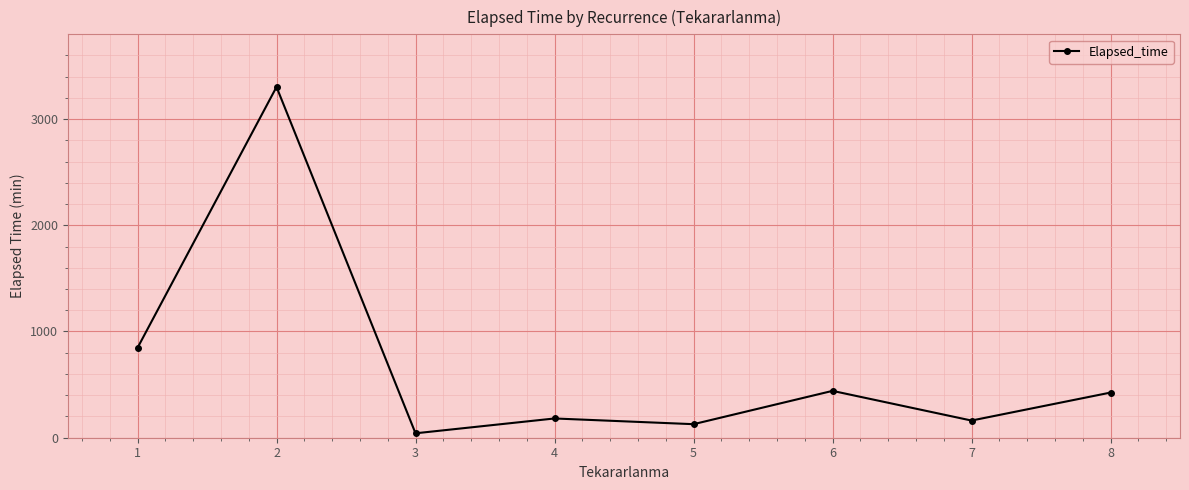

How many series are shown in this chart?

1